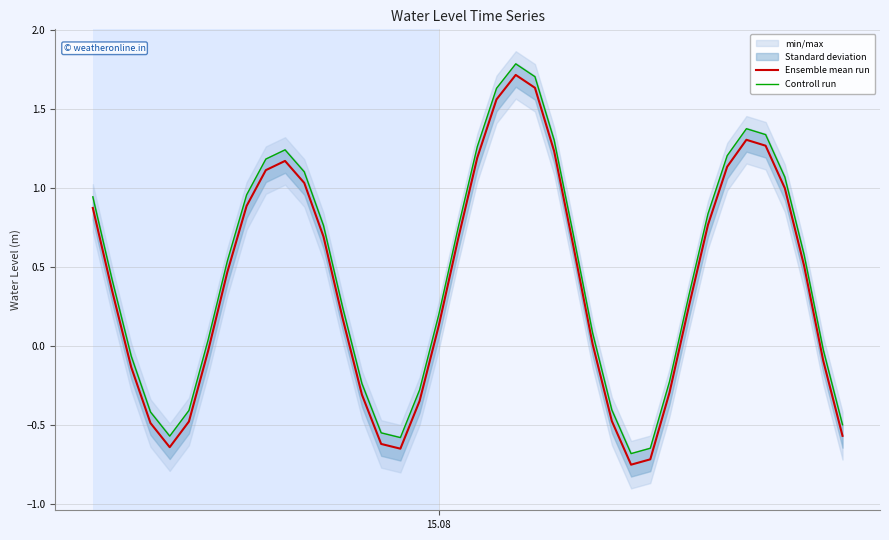

True or false: Ensemble mean run and Controll run cross at least once.

False